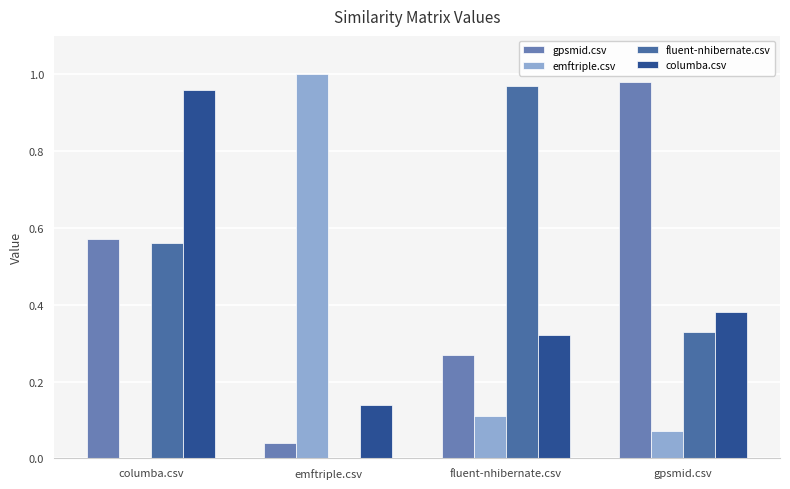

Are the bars grouped side by side (vs. stacked)?

Yes